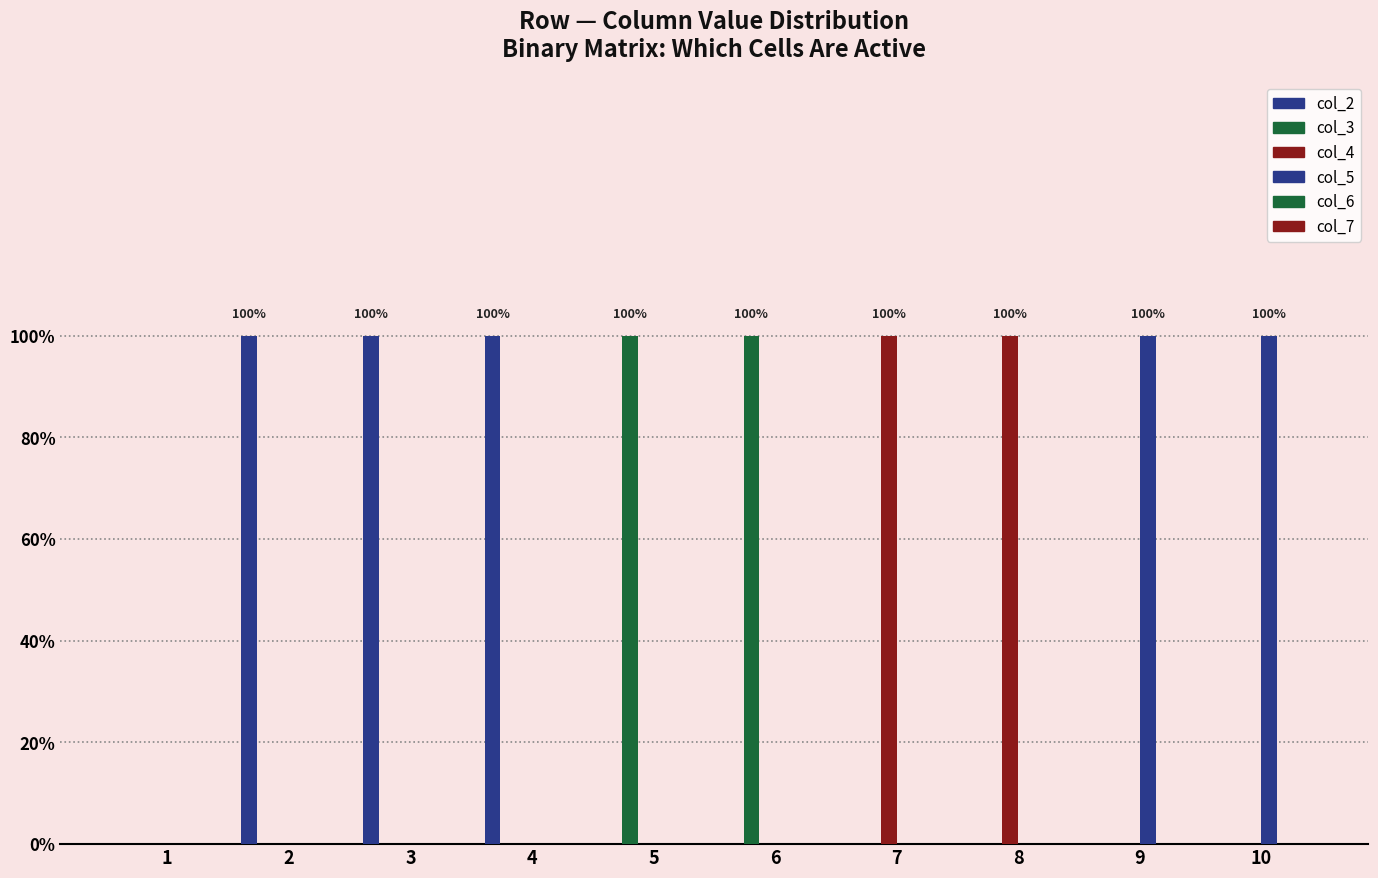

Rank the series at 7 from highest to lowest value.

col_4, col_2, col_3, col_5, col_6, col_7